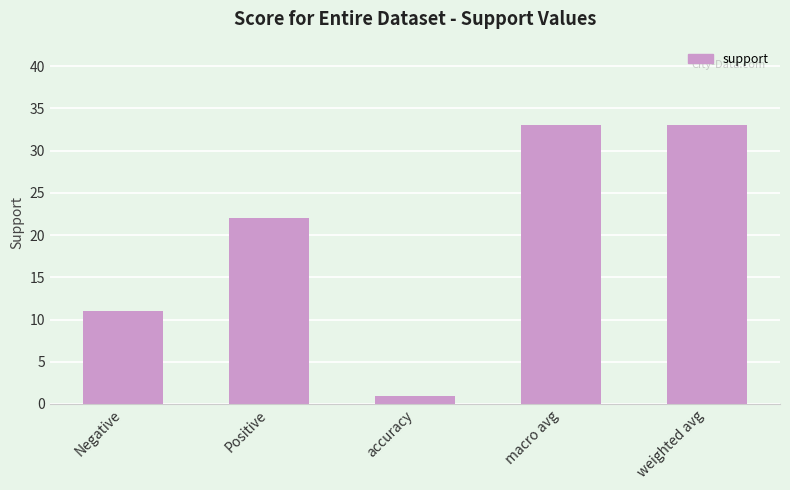

Reading left to right, what are all the values shown in this chart?

11	22	1	33	33